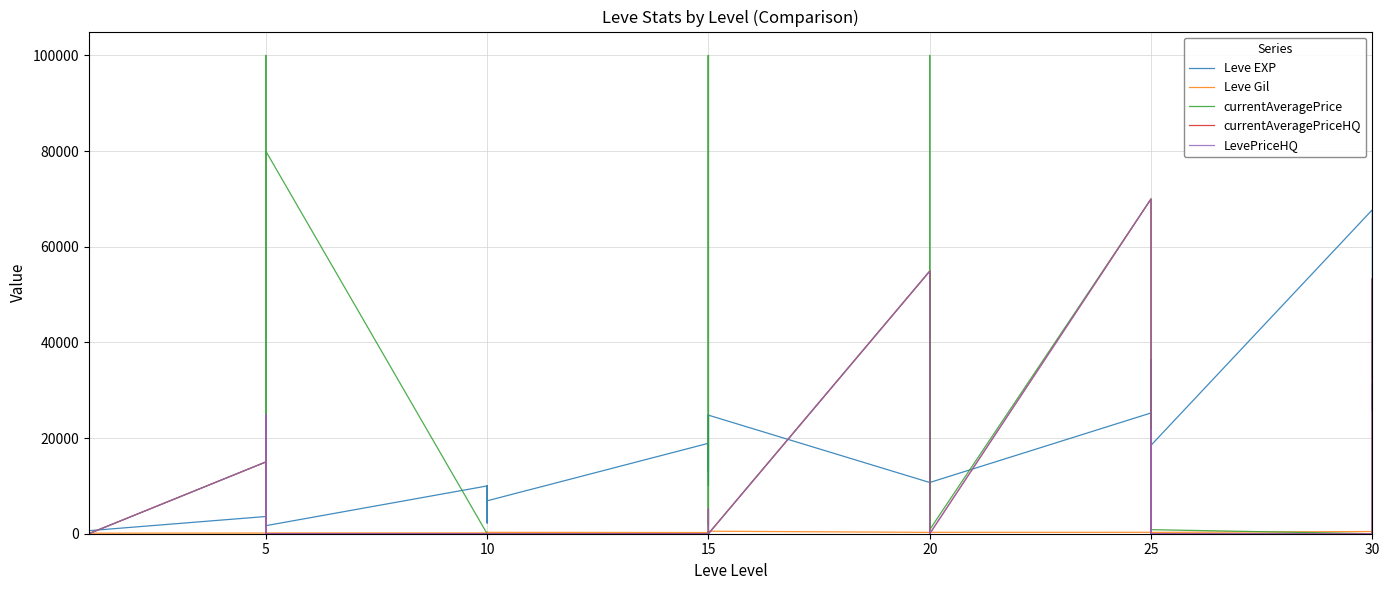

What is the average value of the Leve EXP series?

13998.8